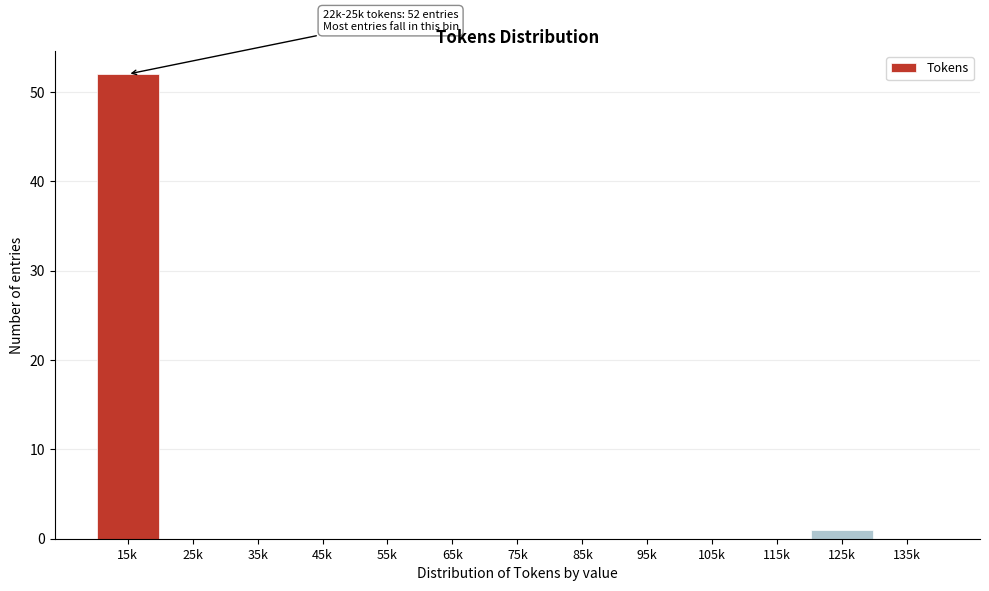

Reading left to right, transcribe all the data shown in this chart.

15k=52	25k=0	35k=0	45k=0	55k=0	65k=0	75k=0	85k=0	95k=0	105k=0	115k=0	125k=1	135k=0